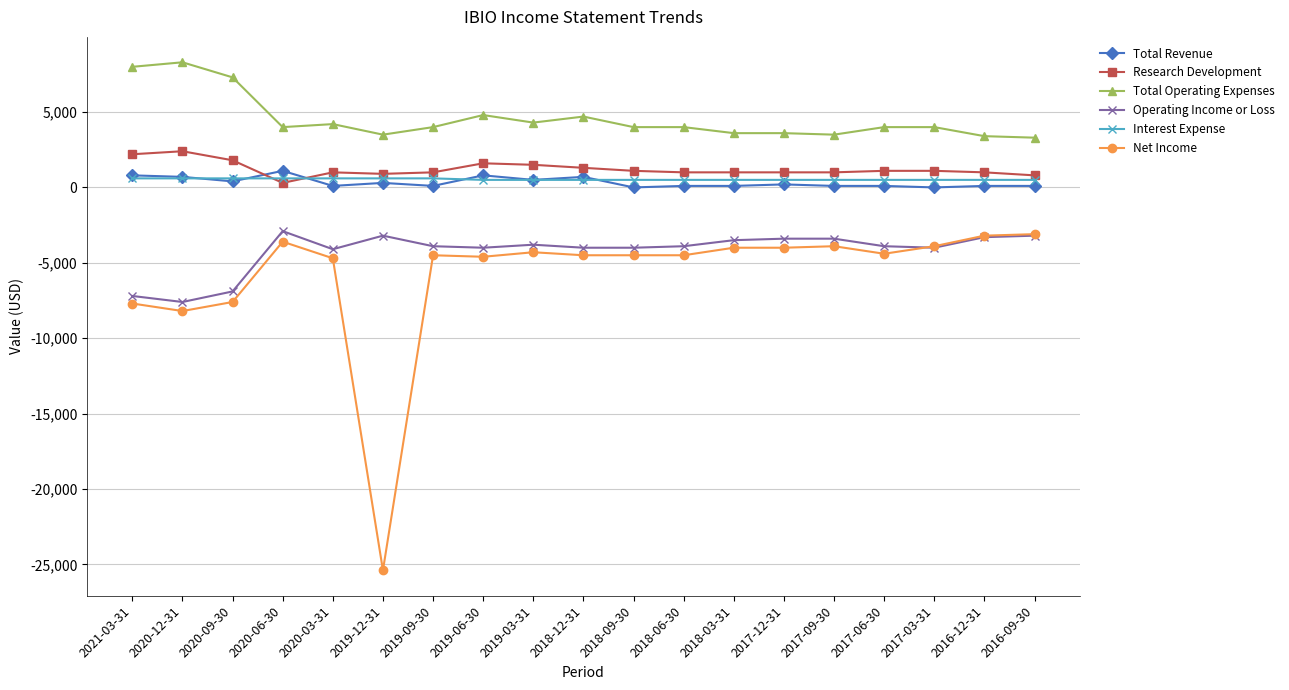

What is the sum of the Net Income values at 2017-06-30 and 2019-12-31?

-29800